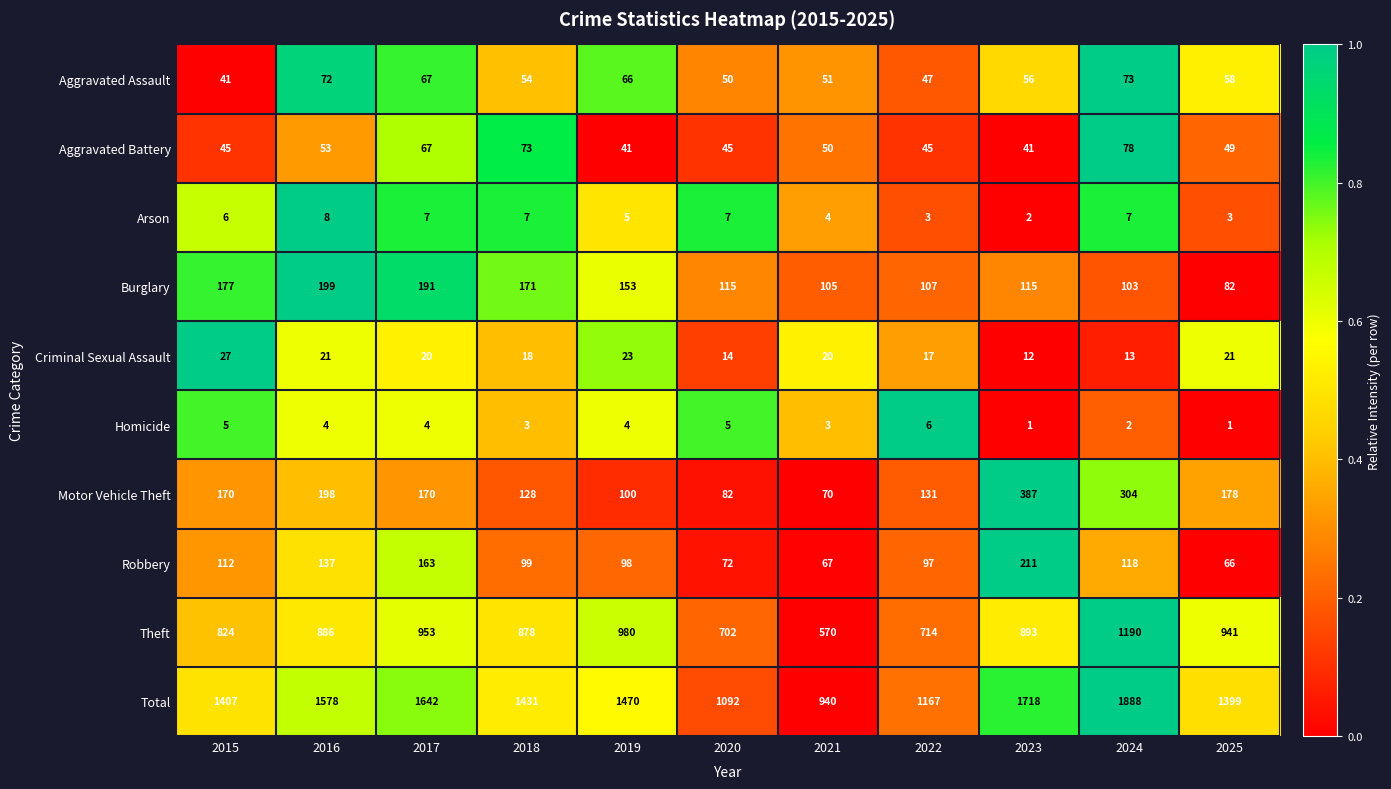

What is the sum of the Aggravated Assault values at 2025 and 2015?

99